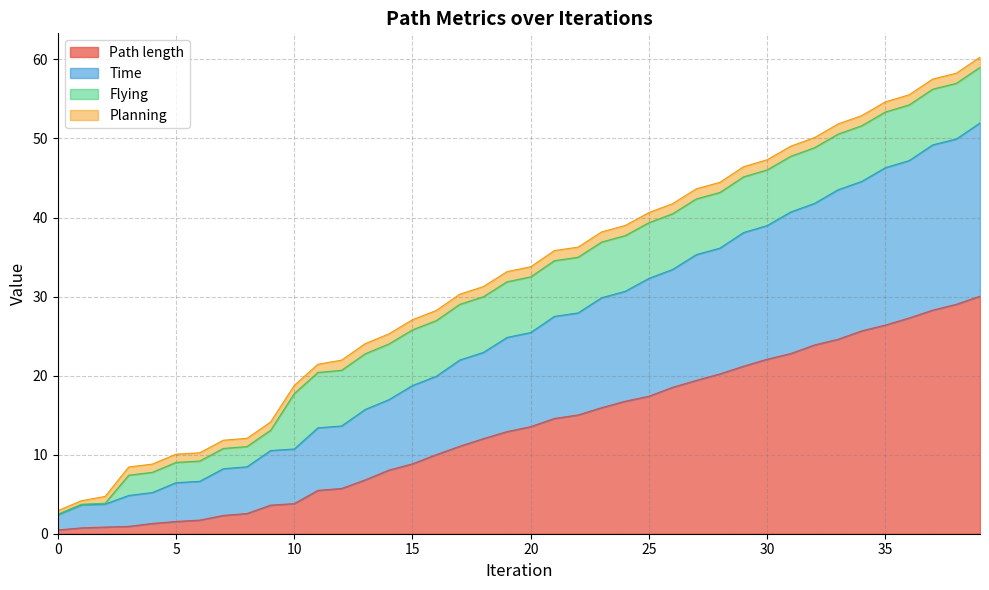

Does the chart have visible grid lines?

Yes